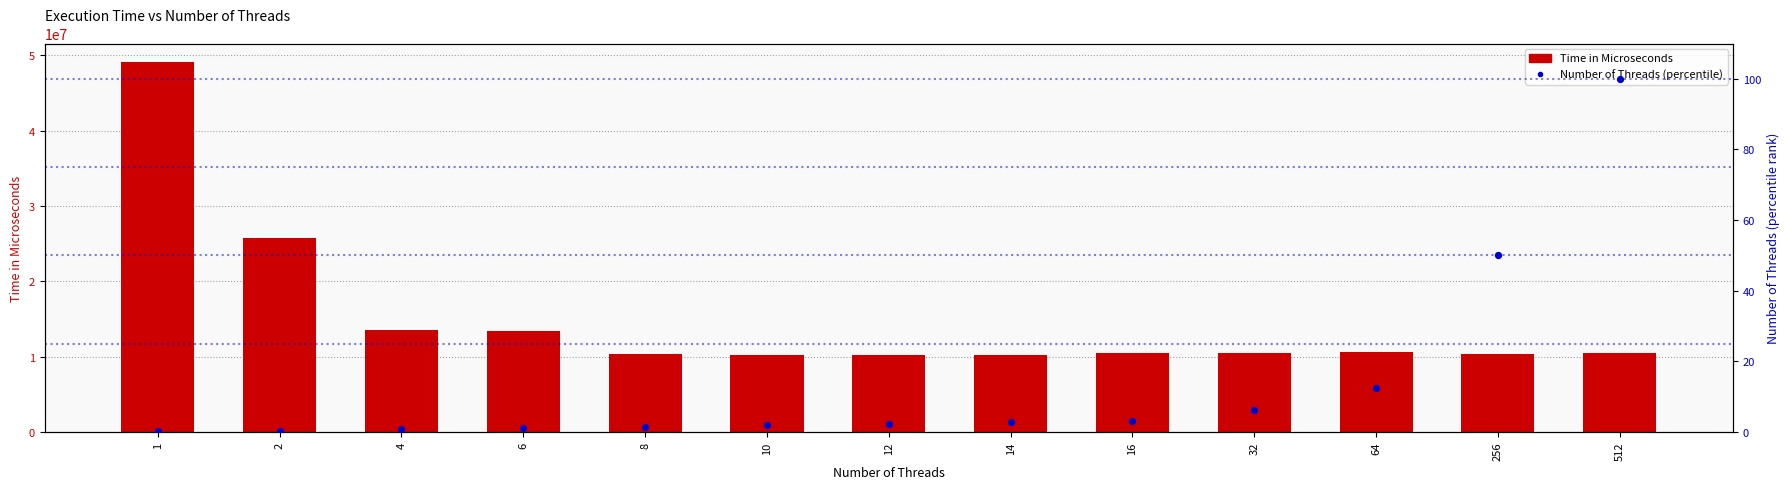

At how many categories does at least one series exceed 9856338?

13